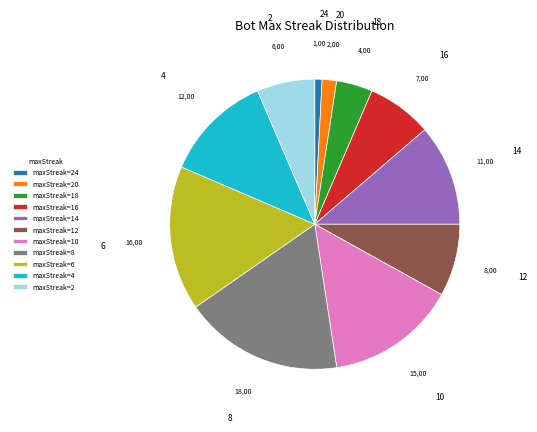

Which category has the smallest portion of the pie?

24